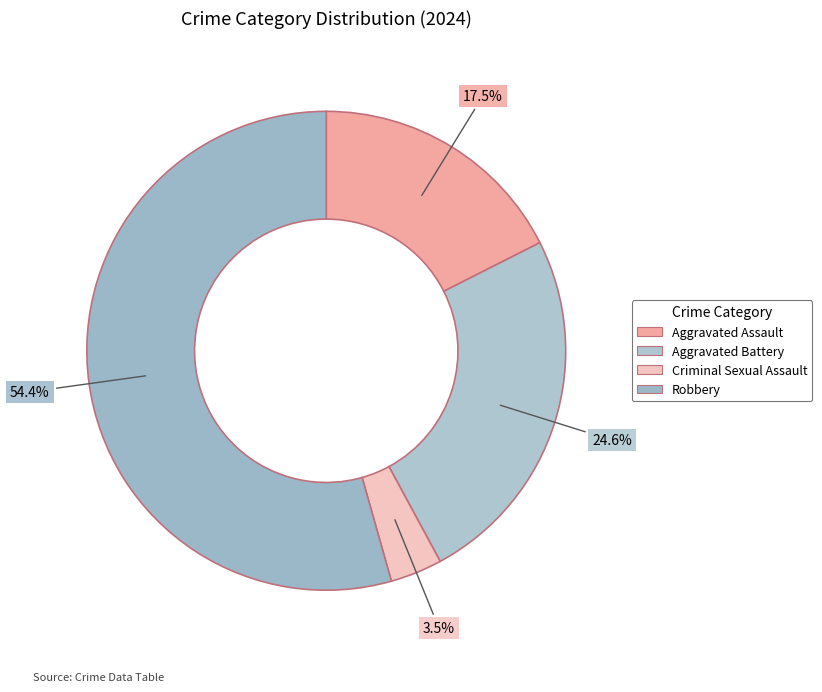

Which category has the biggest portion of the pie?

Robbery